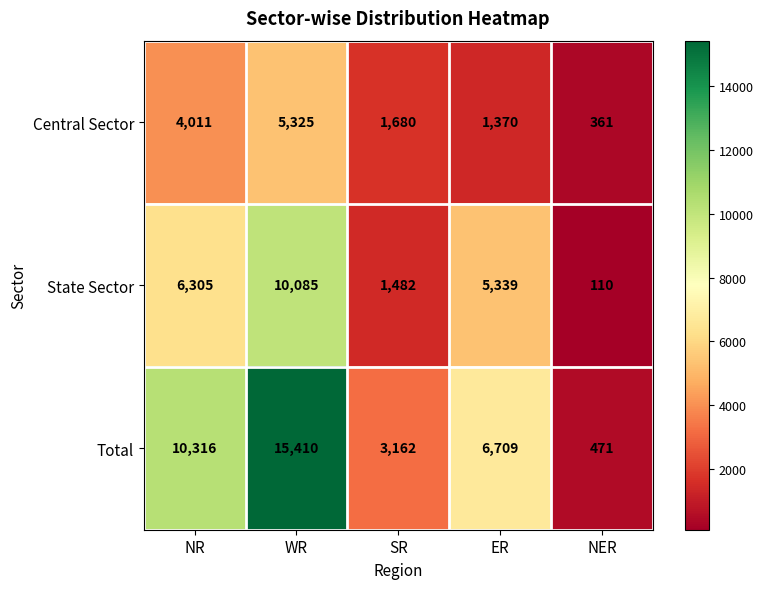

What is the average value of the State Sector series?

4664